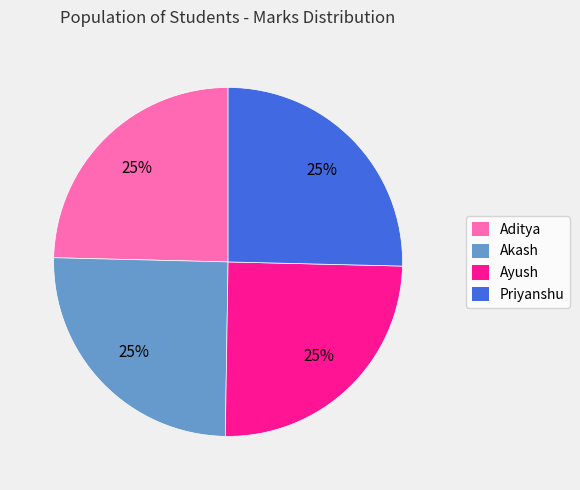

Is there a majority slice in this chart?

No